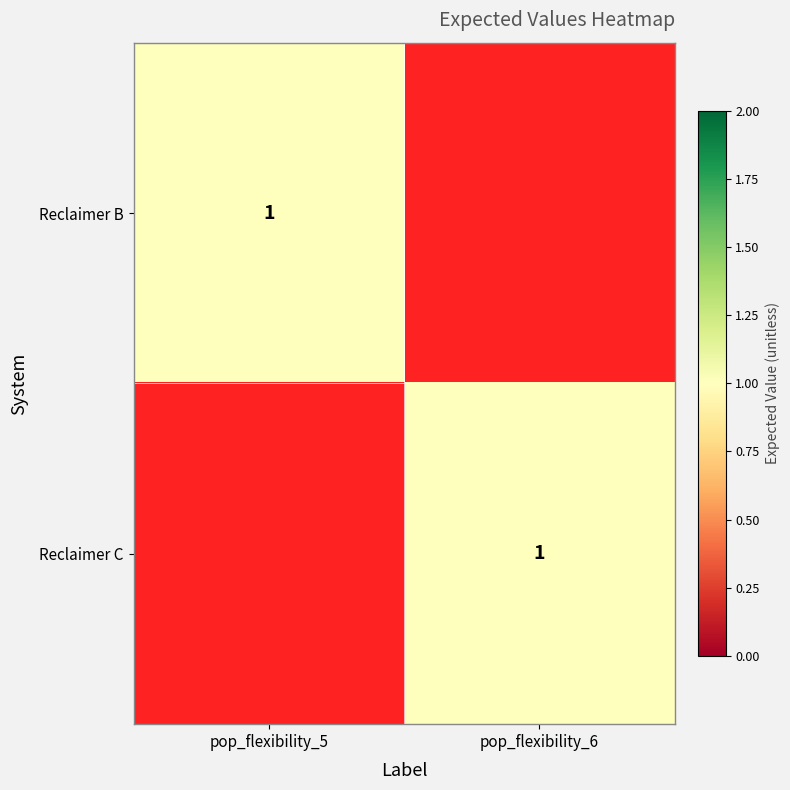

Is it true that Reclaimer C equals 2 at pop_flexibility_6?

False